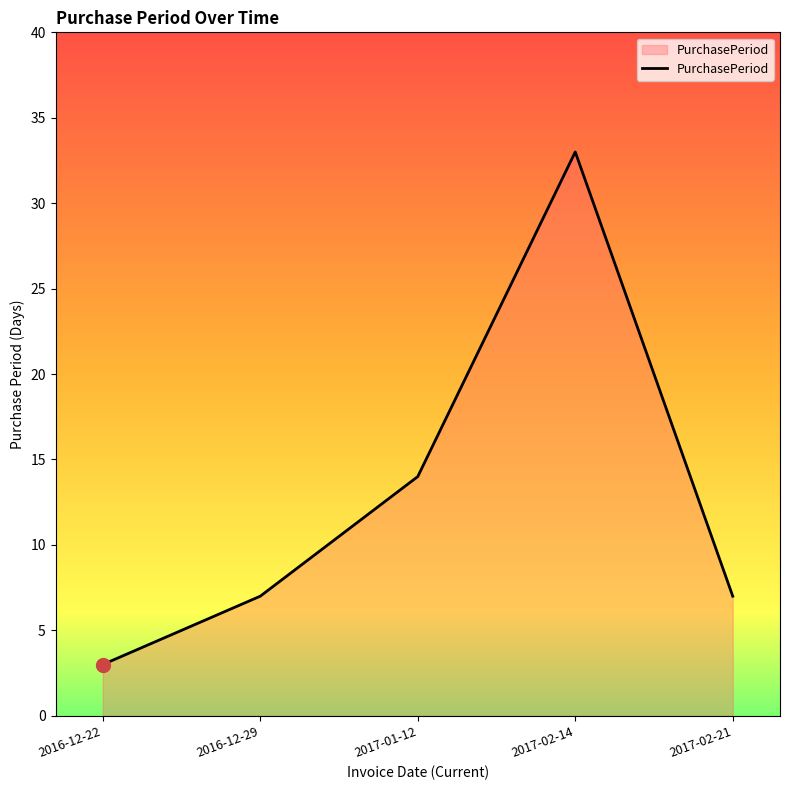

What is the ratio of the value at 2016-12-29 to the value at 2017-01-12?

0.5